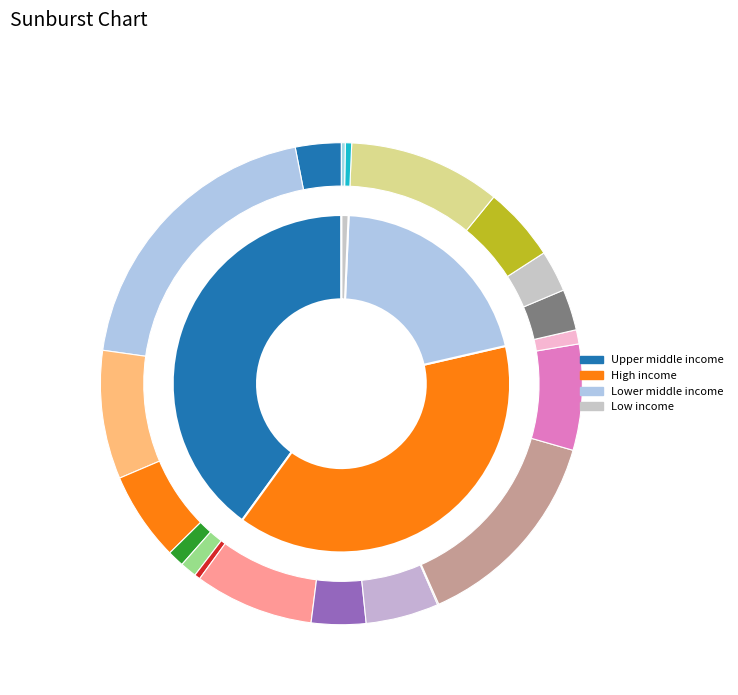

To the nearest percent, what portion does Upper middle income represent?

40%